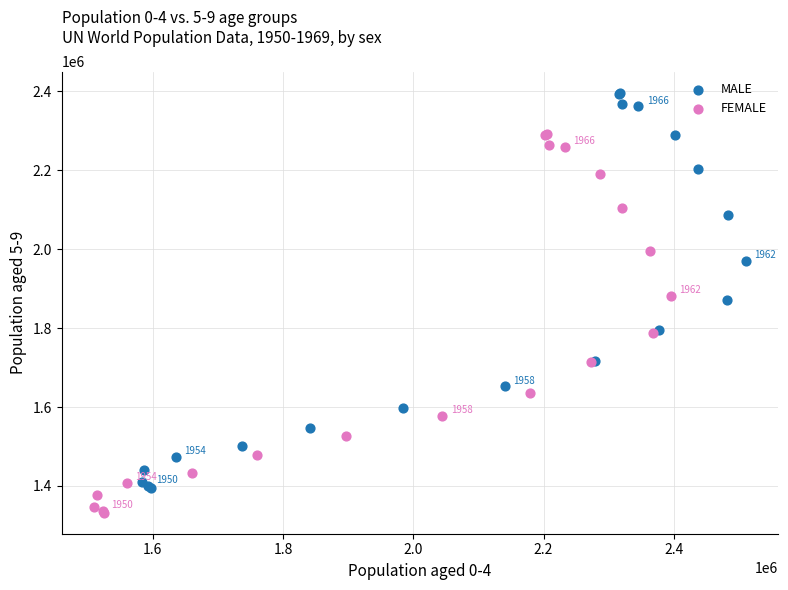

Which series contains the highest Y value?

MALE